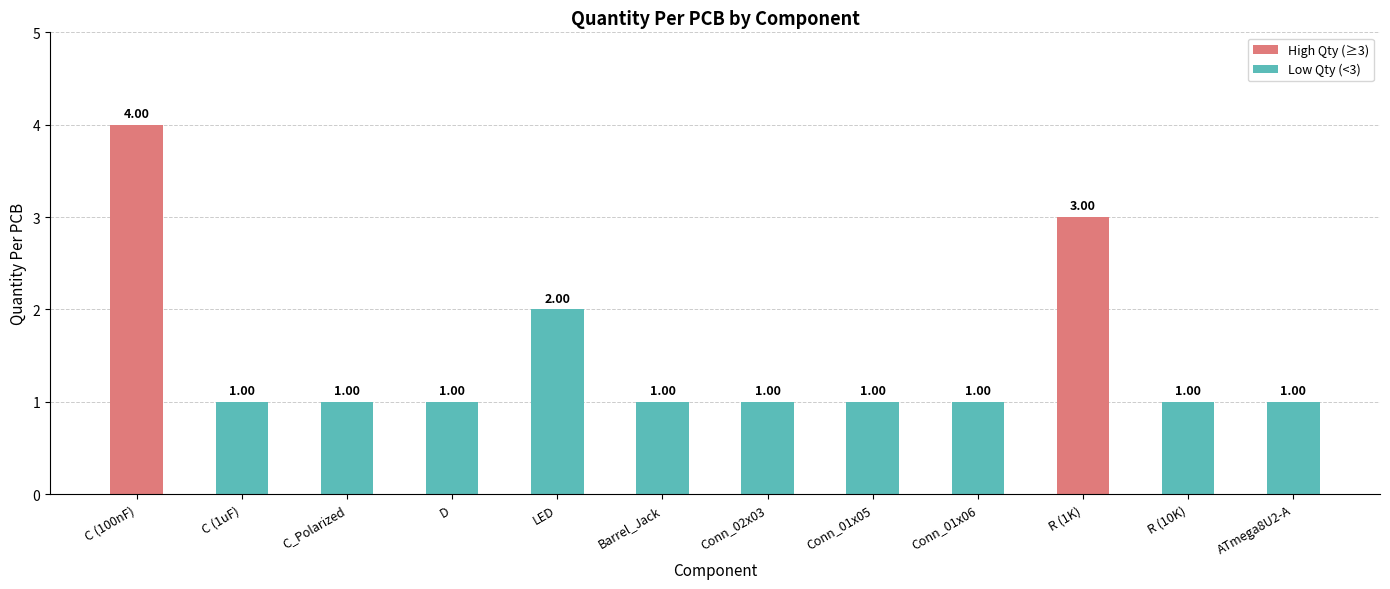

What is the sum of all values?

18